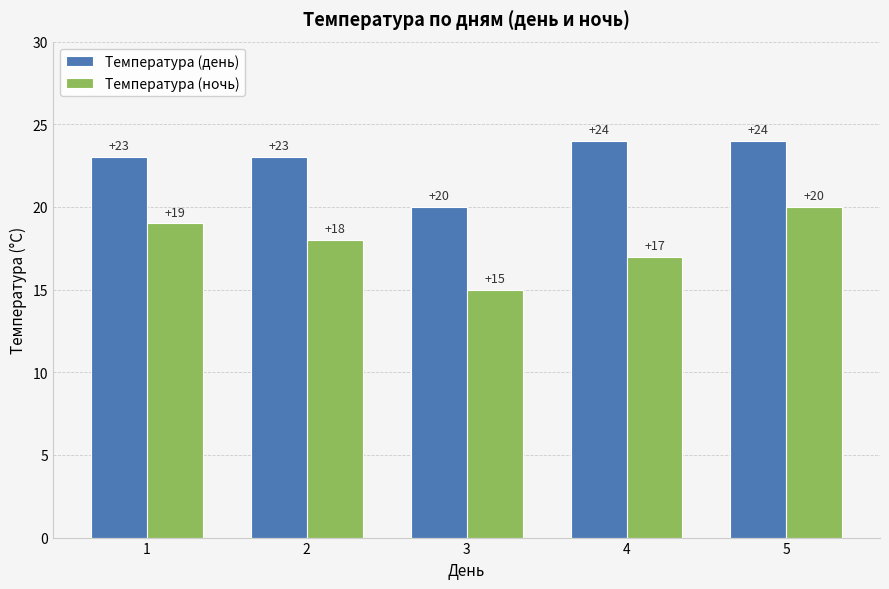

Is the value of Температура (ночь) at 2 greater than the value of Температура (день) at 2?

No